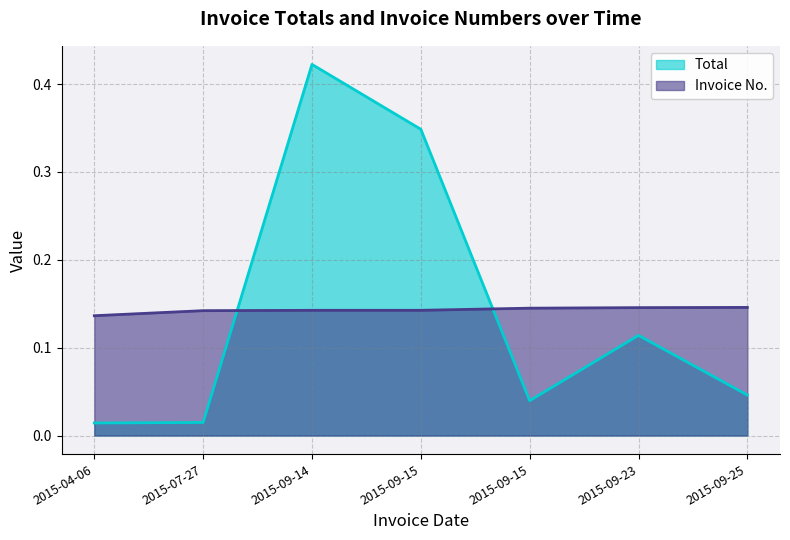

How many lines are shown in the chart?

2